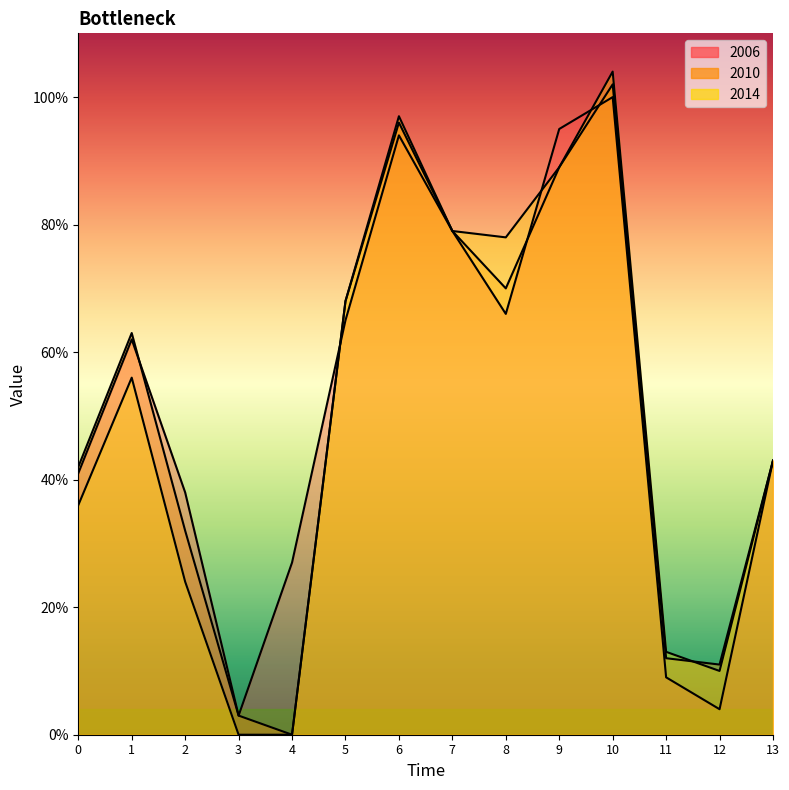

Does the chart display data point markers on the line(s)?

No